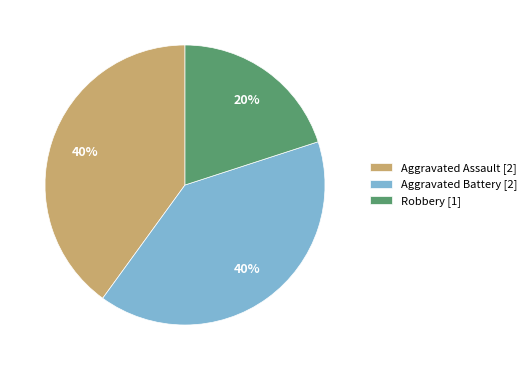

To the nearest percent, what is the average slice percentage?

33%